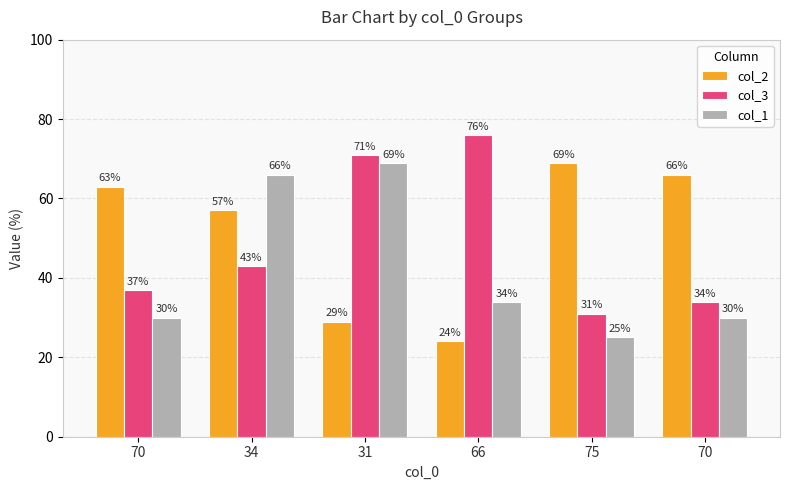

Where does the col_1 series first go above 34?

34